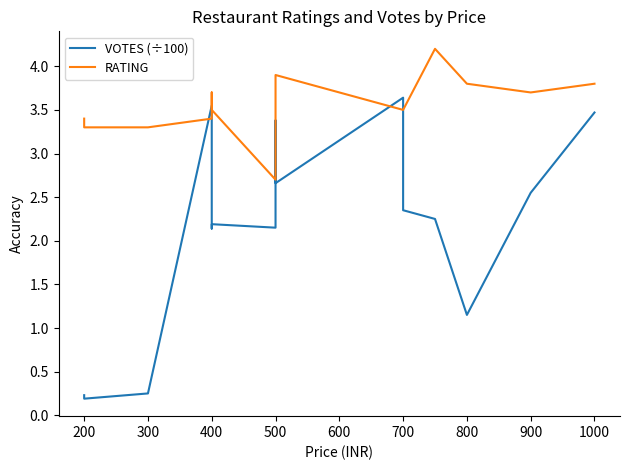

What is the spread (max minus min) of values at 200?

3.1